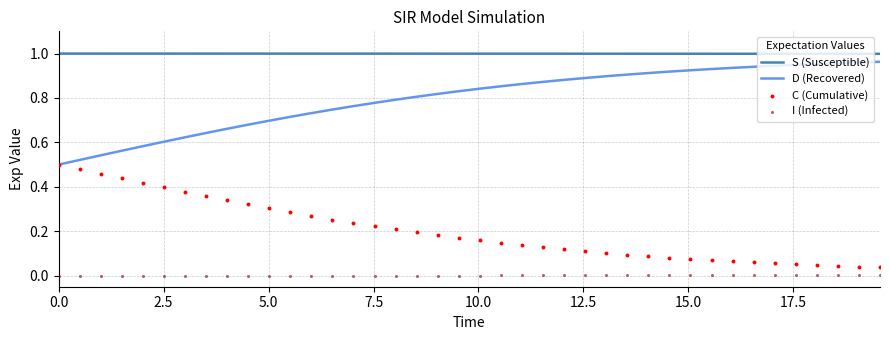

True or false: S (Susceptible) and D (Recovered) intersect in this chart.

False